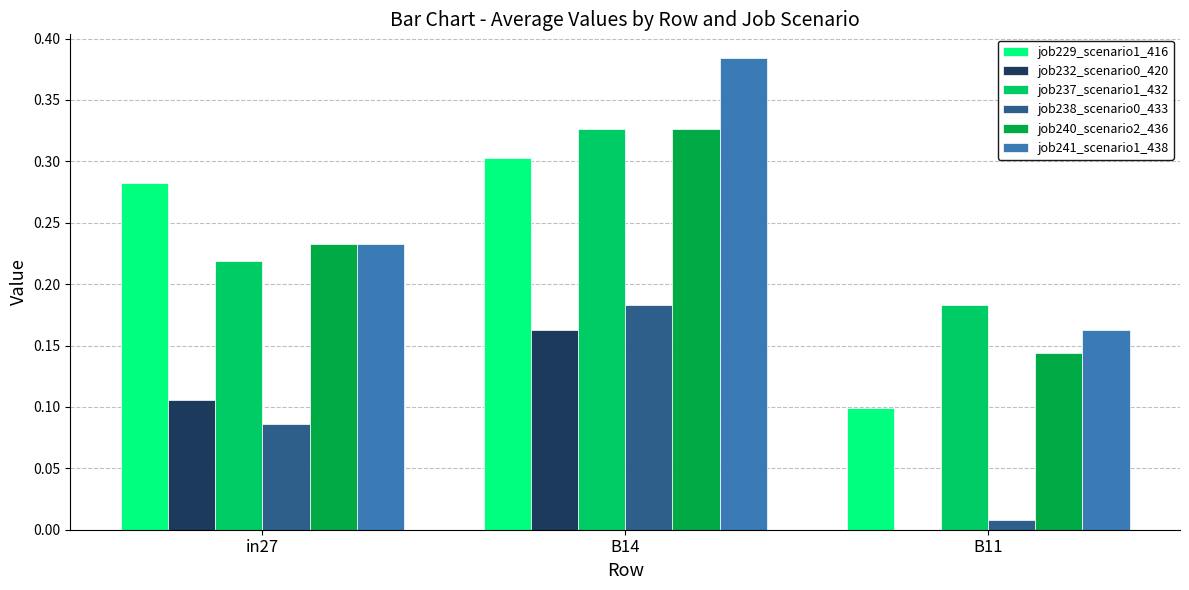

Which category has the highest value across all series?

B14